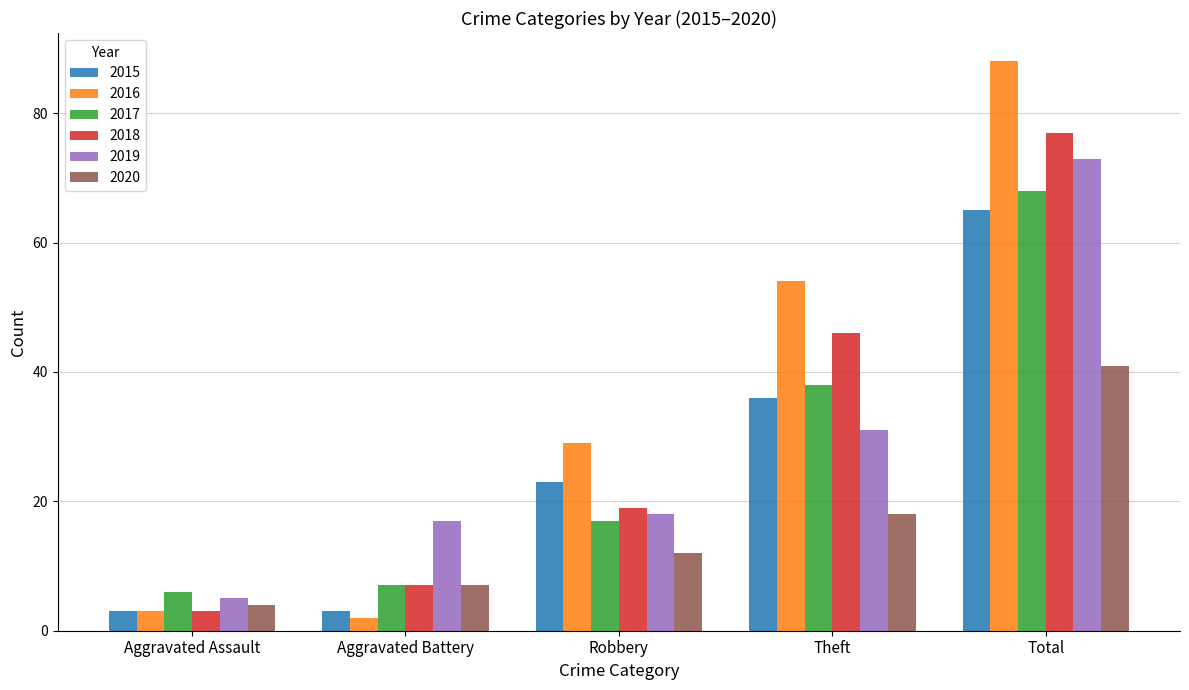

What is the total value across all series at Robbery?

118